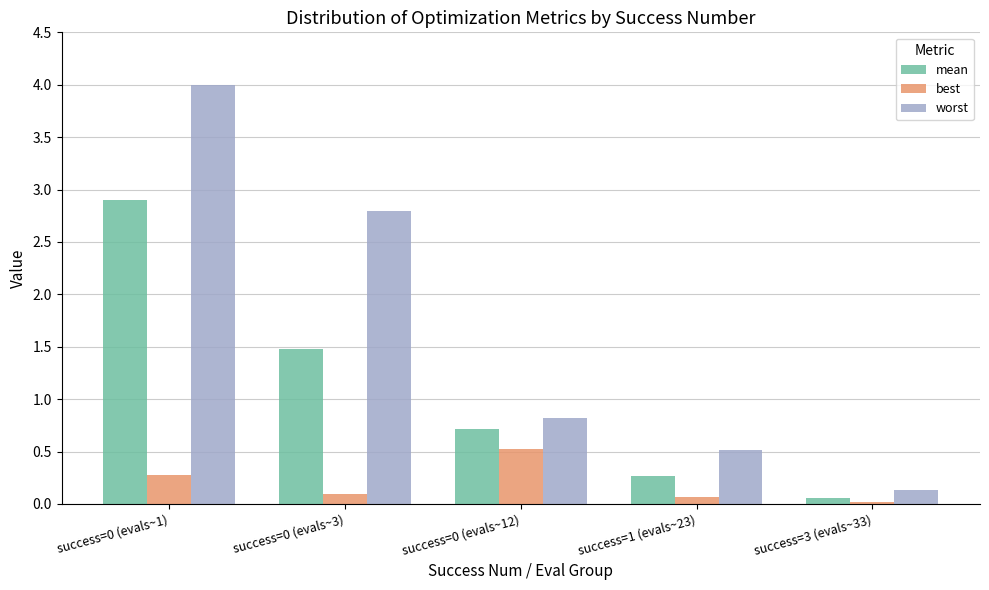

Which series has the widest spread of values?

worst